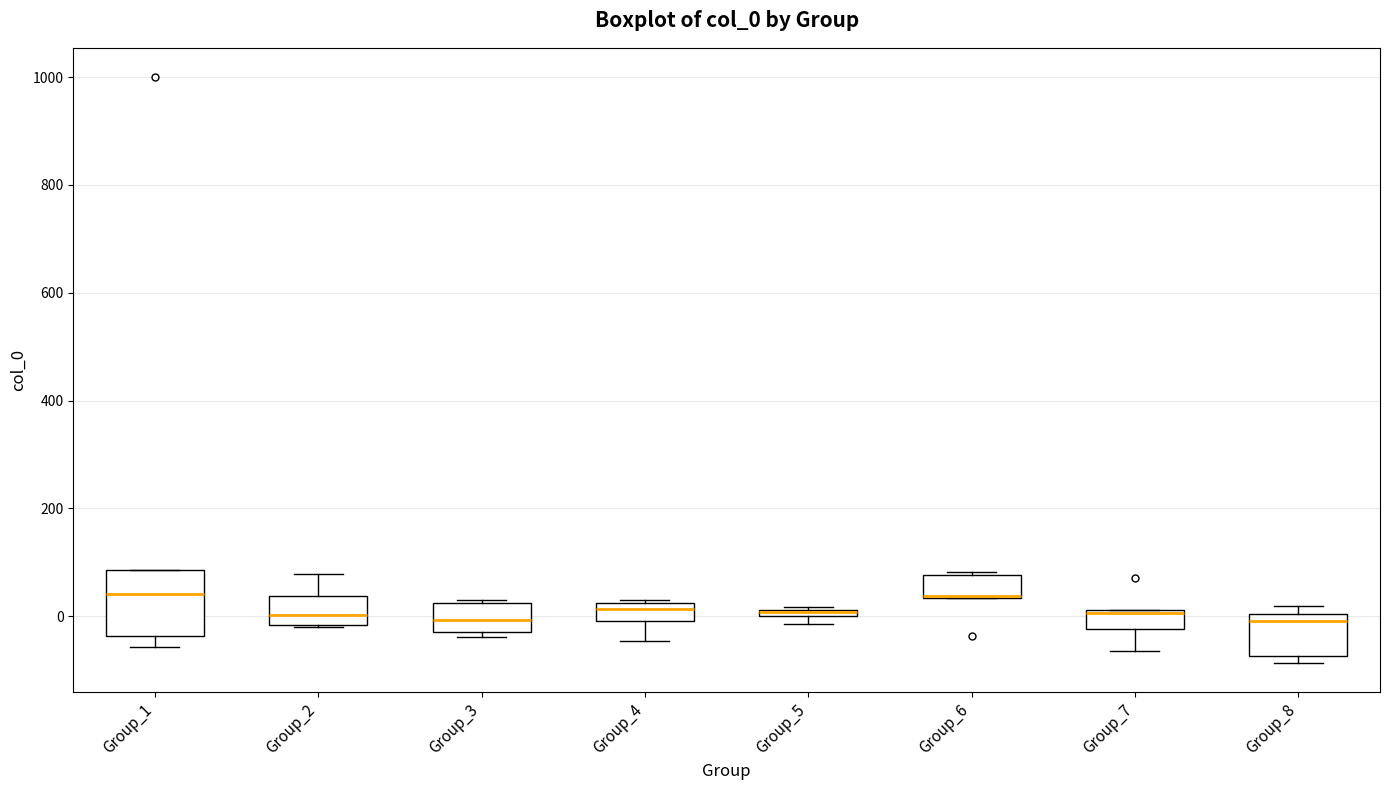

Comparing the boxes themselves (not the whiskers), which one is the tallest?

Group_1